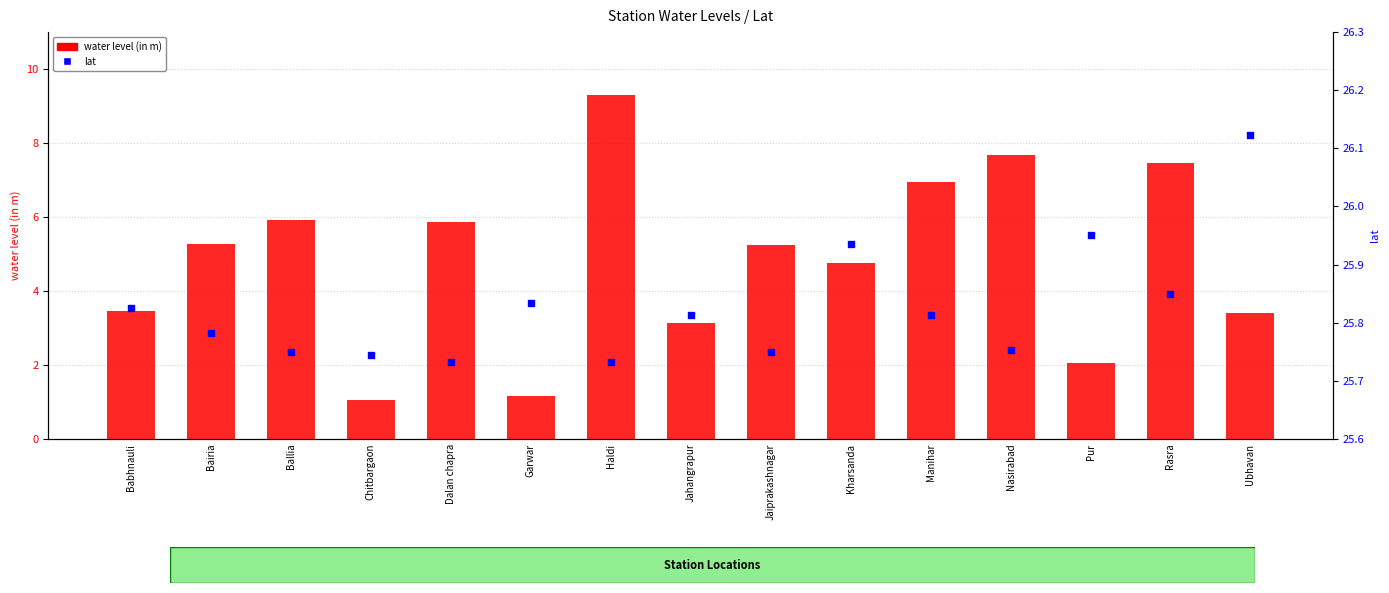

What are all the series names shown in the legend?

water level (in m), lat